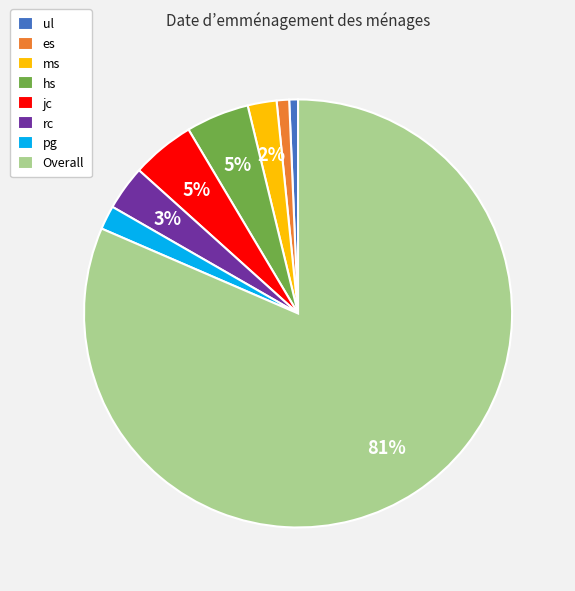

True or false: ms accounts for 2% of the total.

True